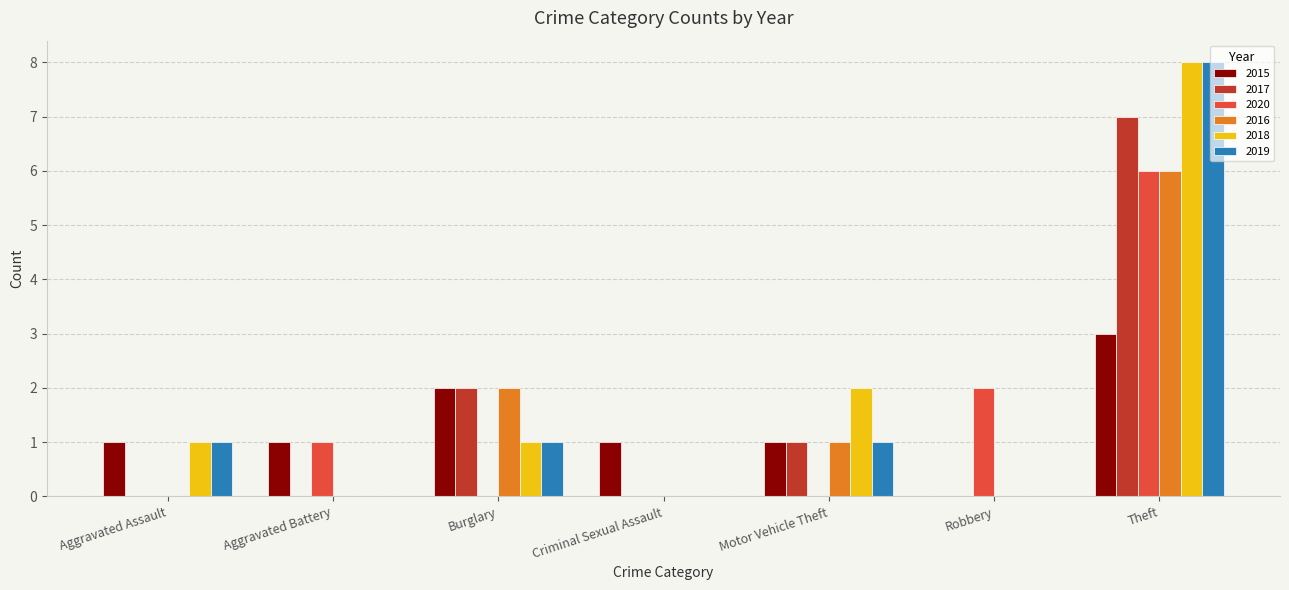

The 2020 series shows 1 at Aggravated Battery. True or false?

True